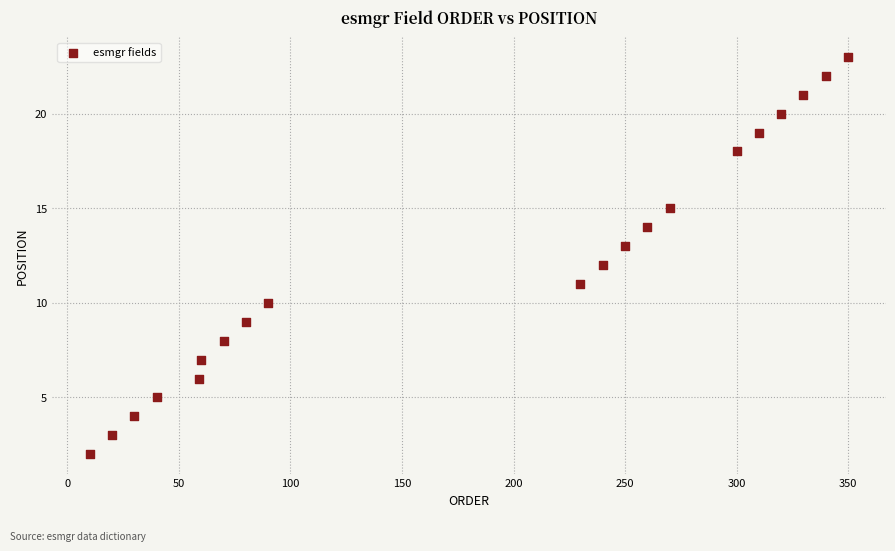

What is the range of Y values (max minus min)?

21